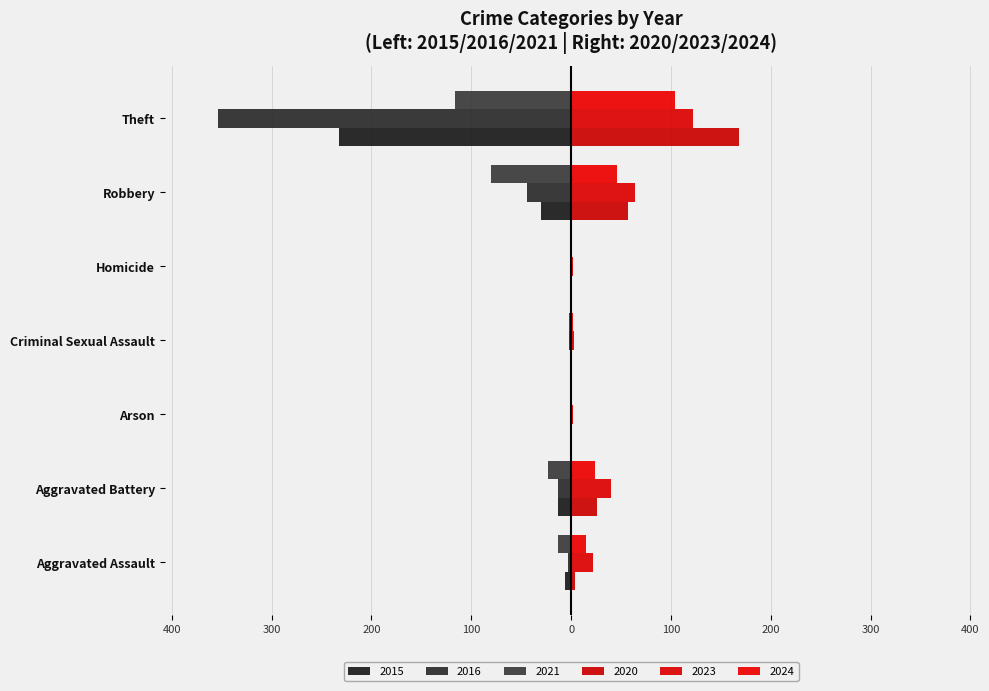

Reading right to left, transcribe all the data shown in this chart.

2023: Theft=122	Robbery=64	Homicide=2	Criminal Sexual Assault=3	Arson=2	Aggravated Battery=40	Aggravated Assault=22
2024: Theft=104	Robbery=46	Homicide=0	Criminal Sexual Assault=2	Arson=1	Aggravated Battery=24	Aggravated Assault=15
2021: Theft=-116	Robbery=-80	Homicide=-1	Criminal Sexual Assault=-2	Arson=0	Aggravated Battery=-23	Aggravated Assault=-13
2020: Theft=168	Robbery=57	Homicide=1	Criminal Sexual Assault=0	Arson=1	Aggravated Battery=26	Aggravated Assault=4
2015: Theft=-233	Robbery=-30	Homicide=0	Criminal Sexual Assault=0	Arson=0	Aggravated Battery=-13	Aggravated Assault=-6
2016: Theft=-354	Robbery=-44	Homicide=0	Criminal Sexual Assault=-2	Arson=0	Aggravated Battery=-13	Aggravated Assault=-3